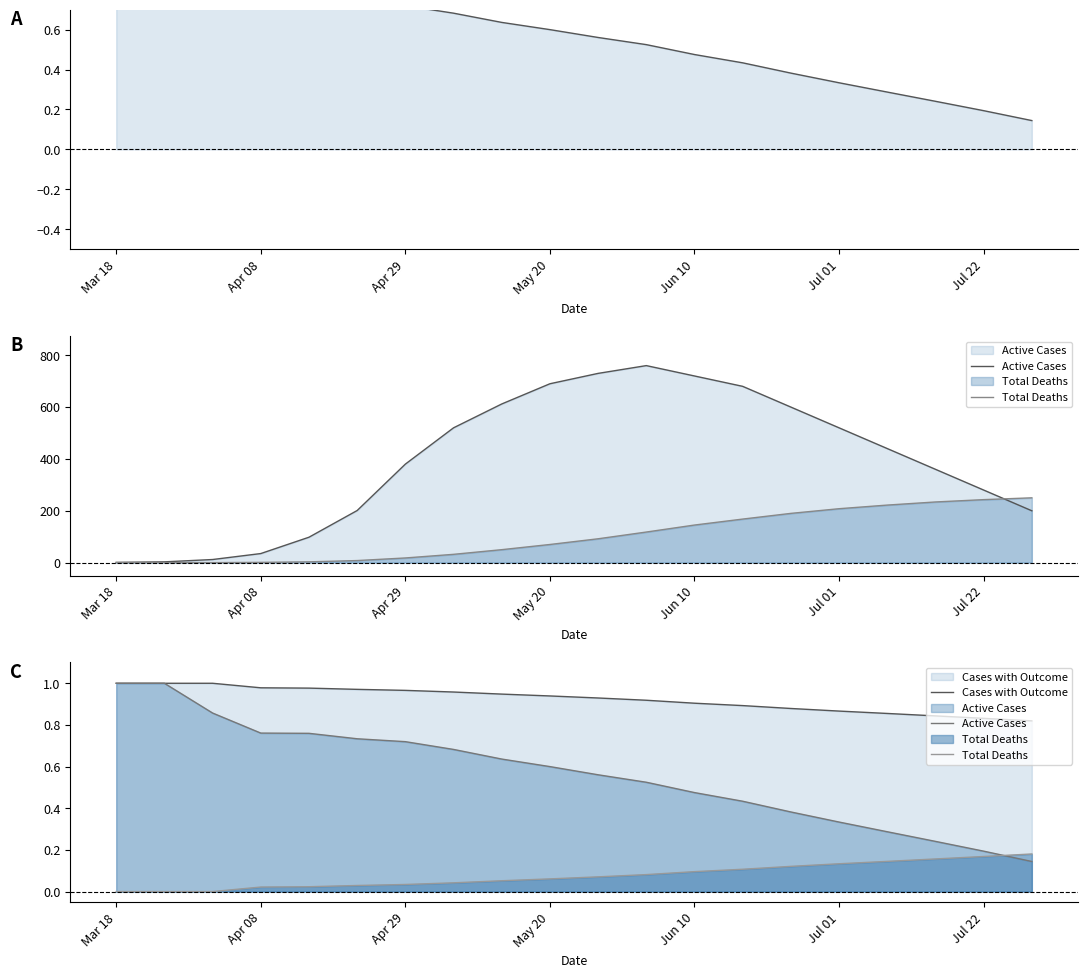

What is the lowest value of the Active Cases series?

0.1